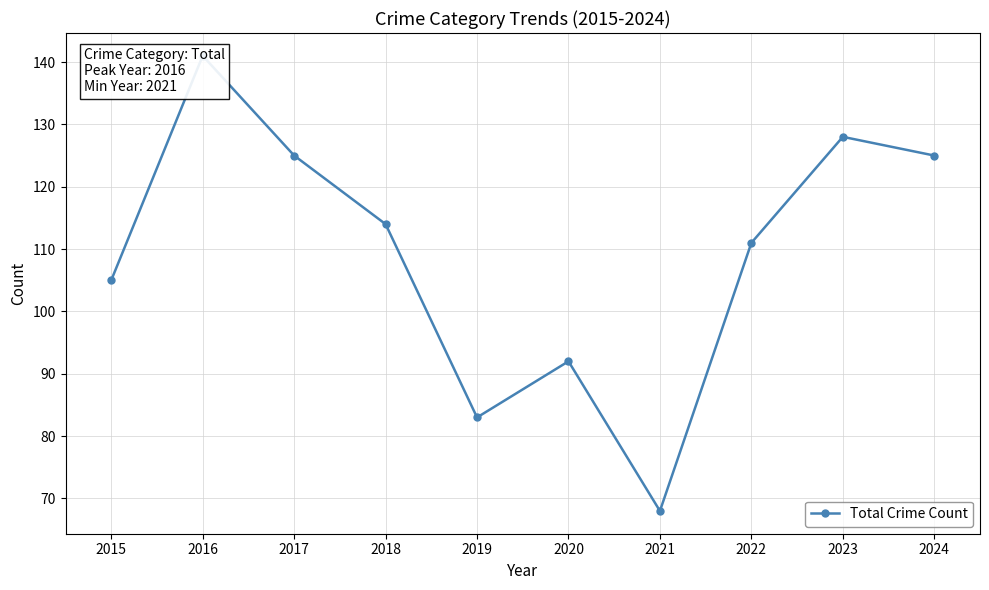

Rank the categories by value from lowest to highest.

2021, 2019, 2020, 2015, 2022, 2018, 2017, 2024, 2023, 2016